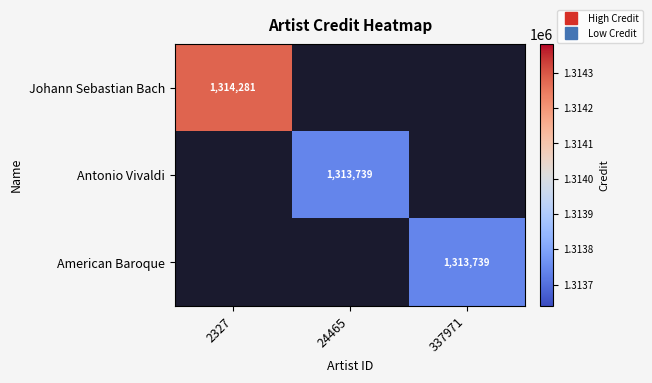

Is it true that Antonio Vivaldi equals 1983295.8 at 24465?

False